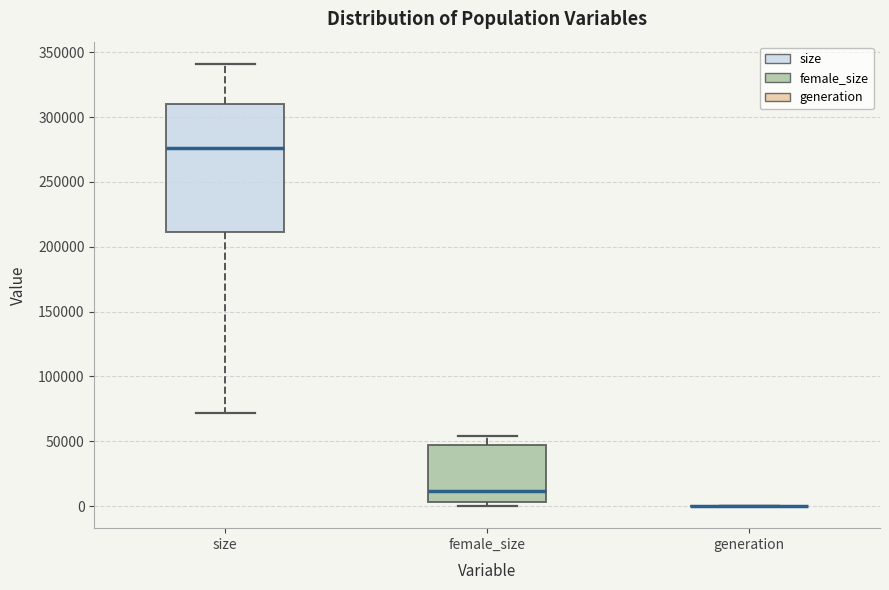

Reading left to right, read every box against the y-axis: the position of its median line, the range the box covers, and the ends of its whiskers. The values are not printed on the chart, so give them approximately, as read against the axis.

size: median 275000, box 210000 to 310000, whiskers 70000 to 340000
female_size: median 10000, box 5000 to 45000, whiskers 0 to 55000
generation: box collapsed to a line at 0, whiskers 0 to 0